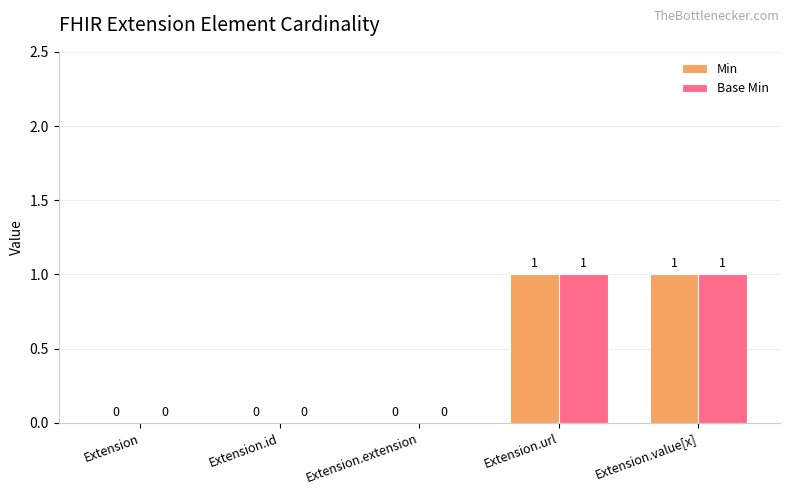

The Base Min series shows 0 at Extension.extension. True or false?

True